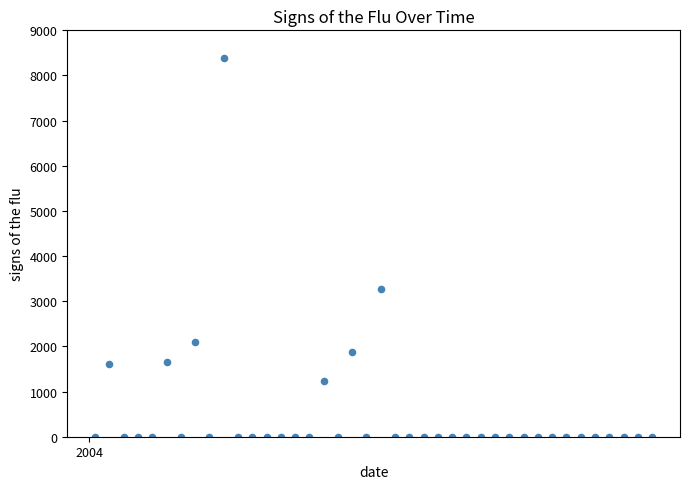

What is the range of X values (max minus min)?

273.0